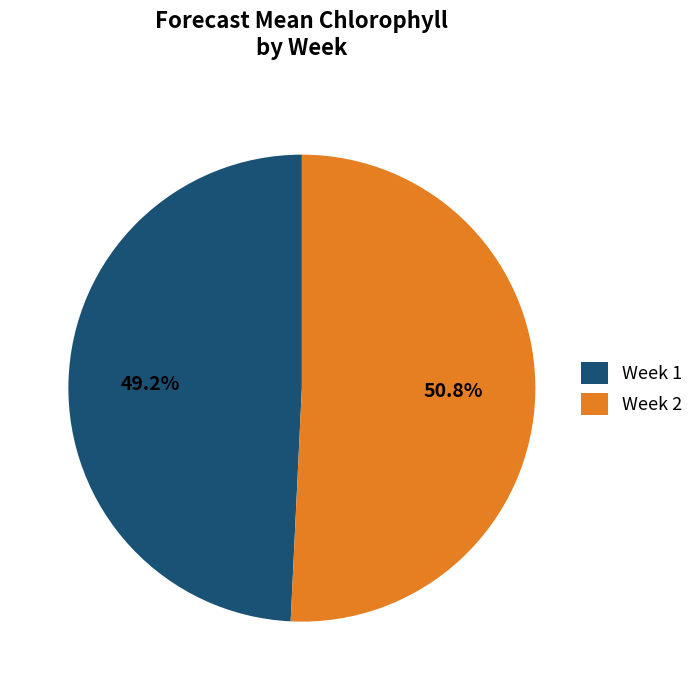

What is the ratio of the value at Week 2 to the value at Week 1?

1.0